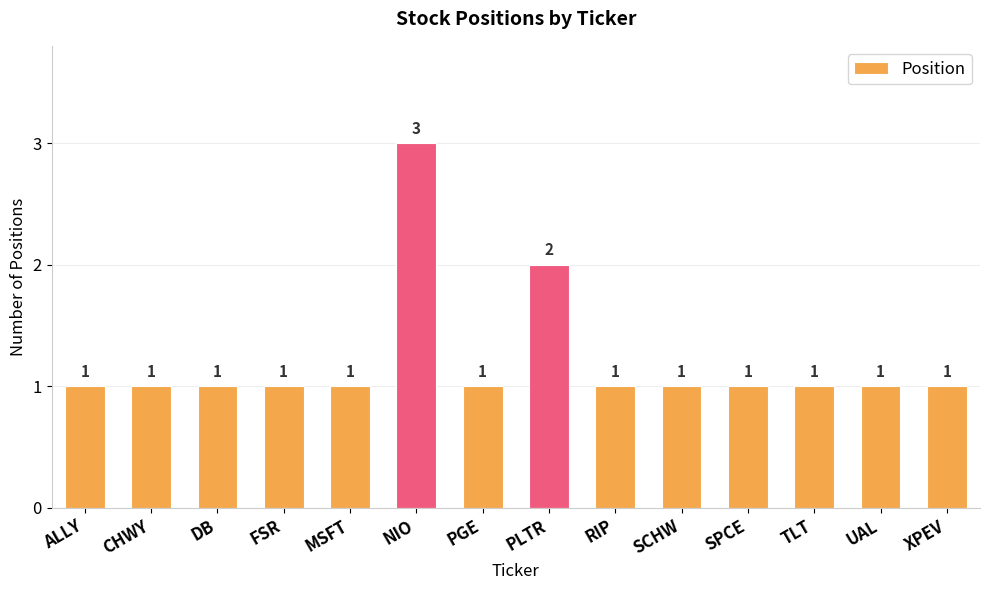

What is the minimum value shown in the chart?

1